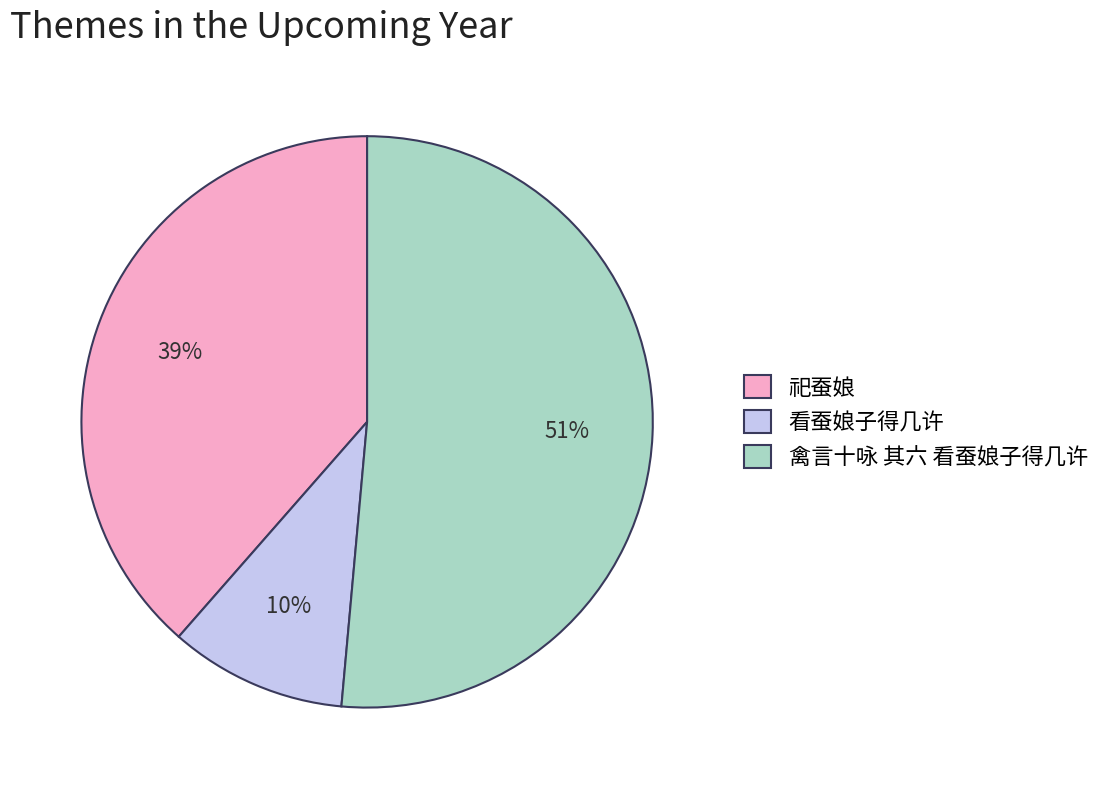

Combined, do 看蚕娘子得几许 and 禽言十咏 其六 看蚕娘子得几许 account for over 50%?

Yes